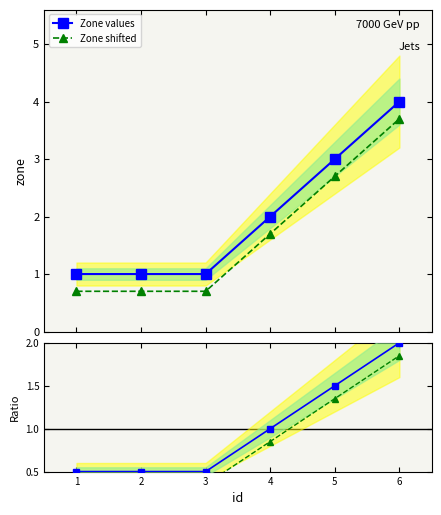

Reading left to right, what are all the values shown in this chart?

Zone values: 1.0	1.0	1.0	2.0	3.0	4.0
Zone shifted: 0.7	0.7	0.7	1.7	2.7	3.7
Ratio: 0.5	0.5	0.5	1.0	1.5	2.0
Ratio shifted: 0.3	0.3	0.3	0.8	1.4	1.9